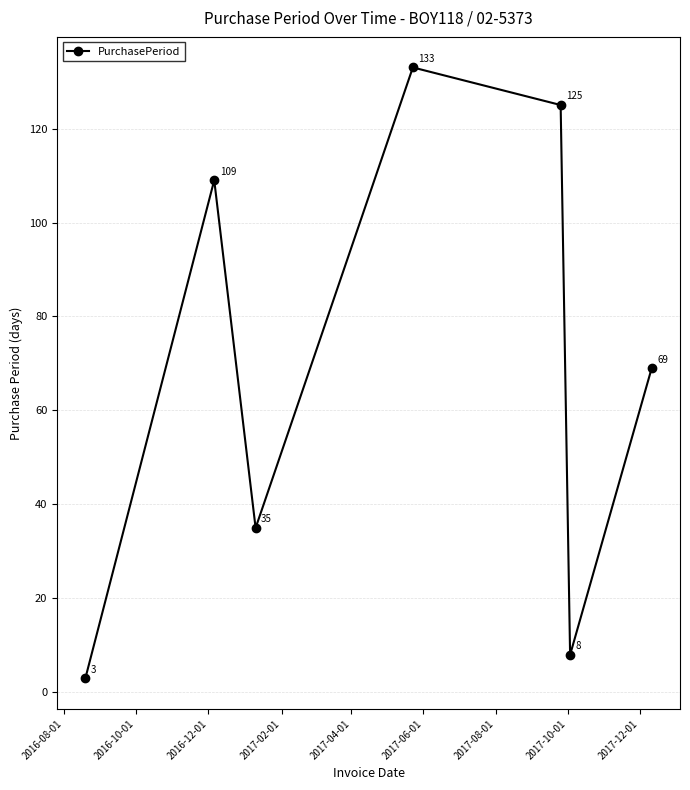

What is the value of the 1st point from the left?

3